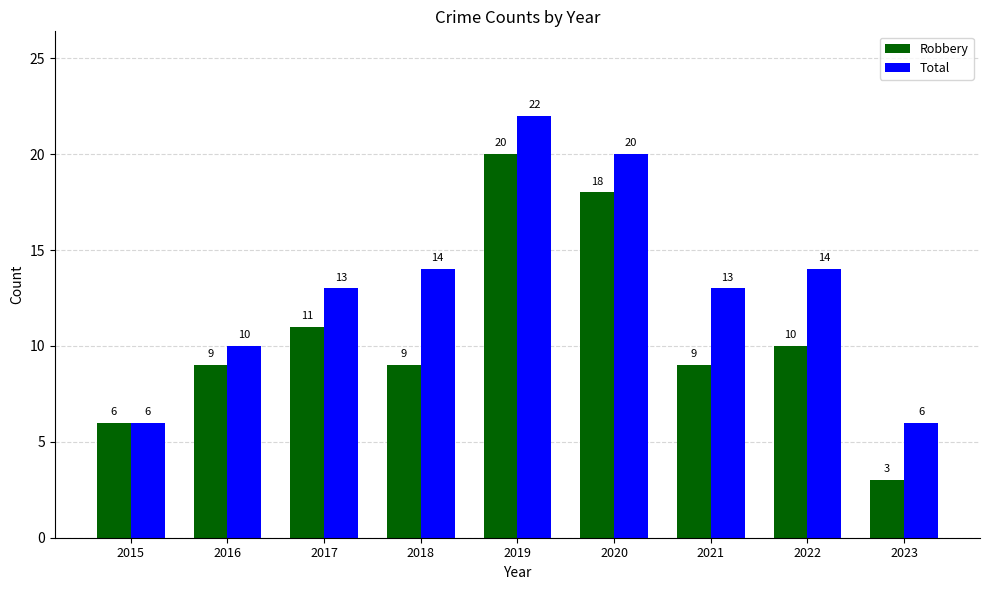

True or false: Total has a value of 14 at 2018.

True